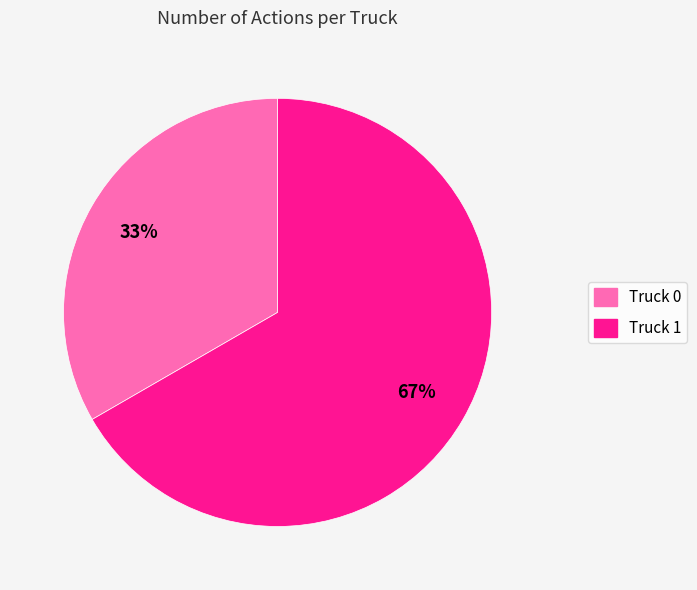

Count the number of slices in the pie.

2